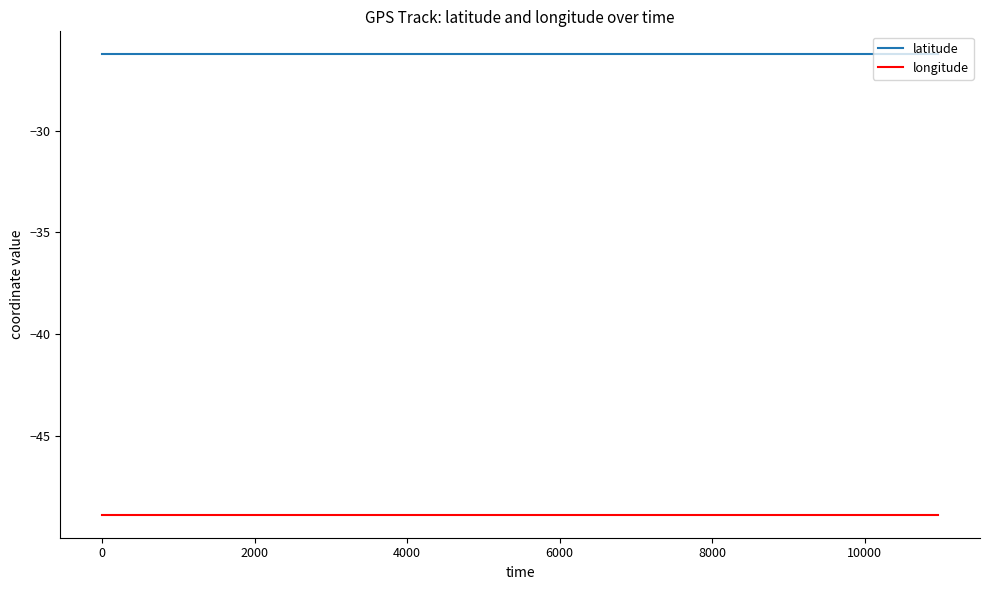

Reading left to right, what are all the values shown in this chart?

latitude: -26.3	-26.3	-26.3	-26.3	-26.3	-26.3	-26.3	-26.3	-26.3	-26.3	-26.3	-26.3
longitude: -48.8	-48.8	-48.8	-48.8	-48.8	-48.8	-48.8	-48.8	-48.8	-48.8	-48.8	-48.8